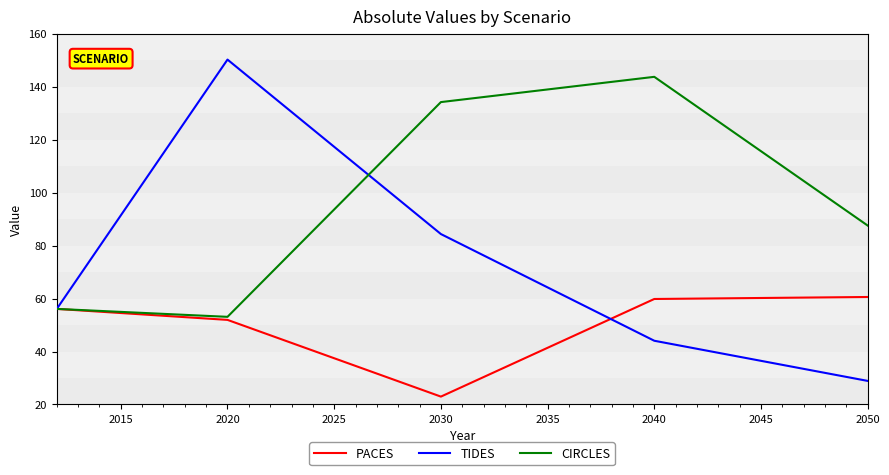

Which series has the largest total across all categories?

CIRCLES